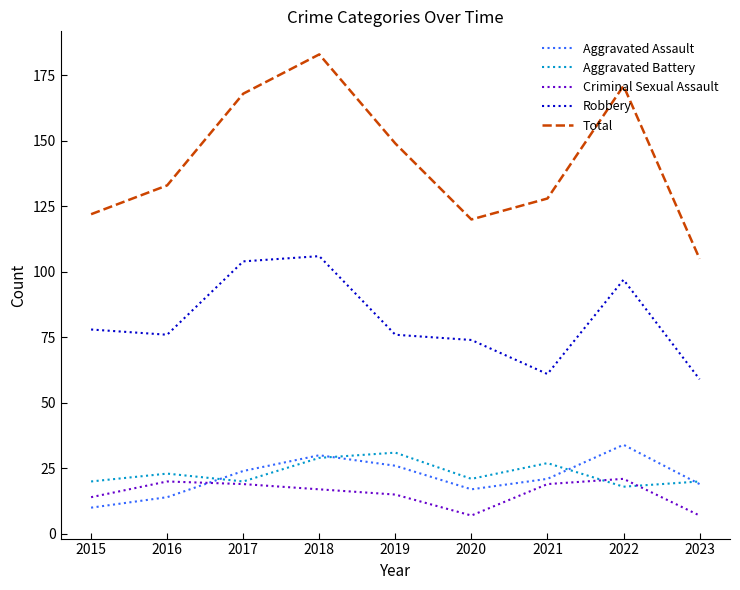

Reading left to right, transcribe all the data shown in this chart.

Aggravated Assault: 2015=10	2016=14	2017=24	2018=30	2019=26	2020=17	2021=21	2022=34	2023=19
Aggravated Battery: 2015=20	2016=23	2017=20	2018=29	2019=31	2020=21	2021=27	2022=18	2023=20
Criminal Sexual Assault: 2015=14	2016=20	2017=19	2018=17	2019=15	2020=7	2021=19	2022=21	2023=7
Robbery: 2015=78	2016=76	2017=104	2018=106	2019=76	2020=74	2021=61	2022=97	2023=59
Total: 2015=122	2016=133	2017=168	2018=183	2019=149	2020=120	2021=128	2022=171	2023=105